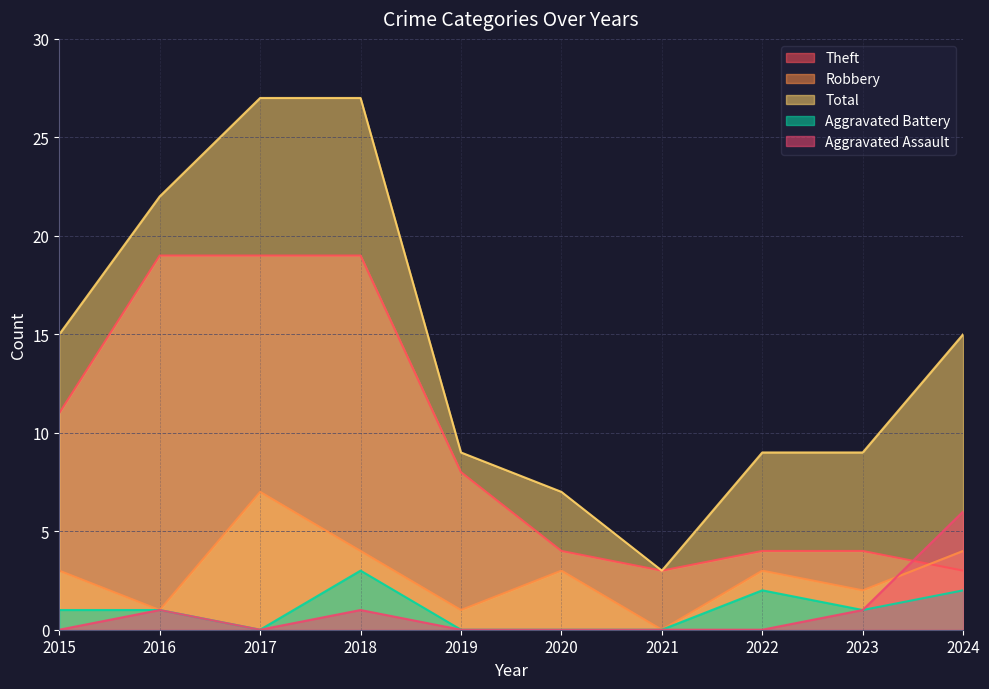

True or false: Aggravated Assault has more than 0 points higher than both neighbors.

True